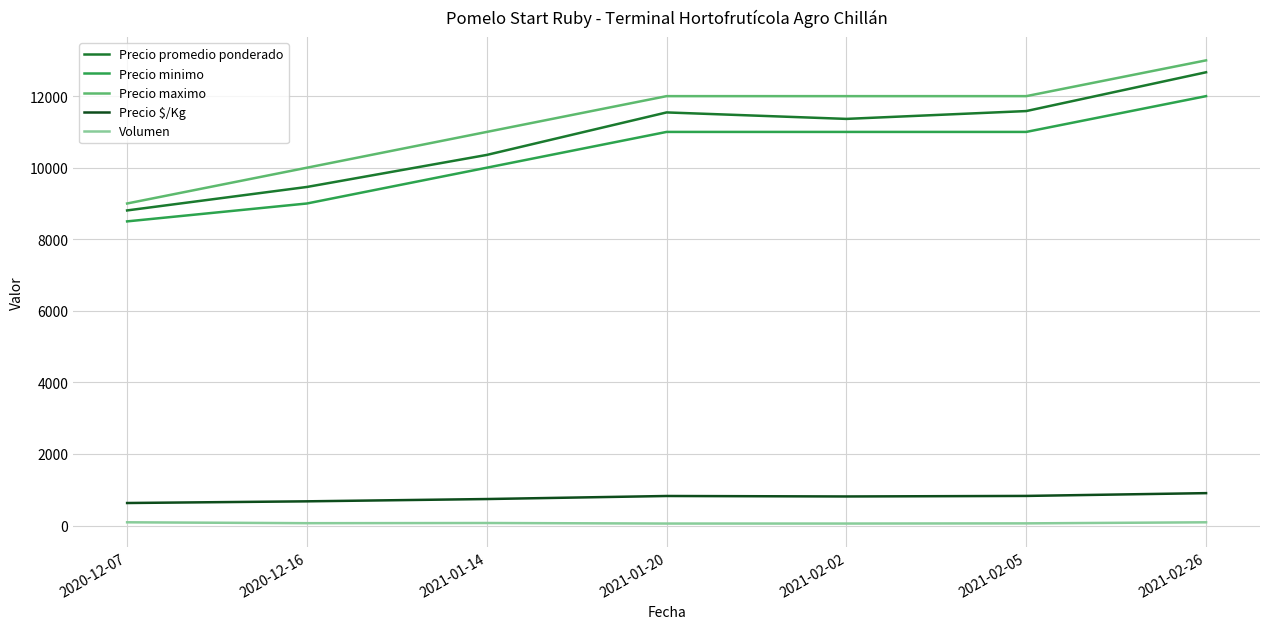

At which category is the sum across all series the highest?

2021-02-26